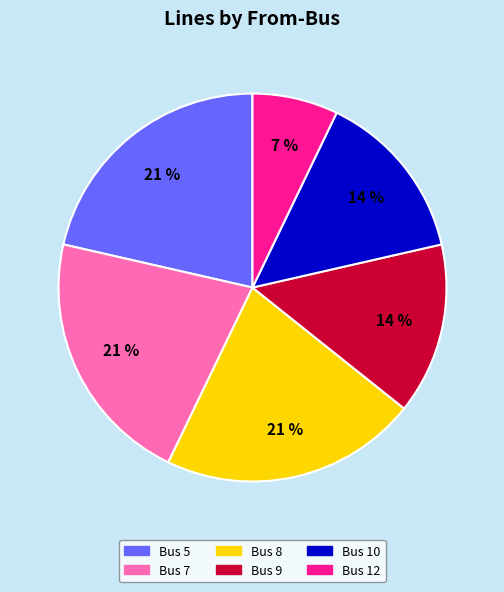

To the nearest percent, what is the difference between the largest and smallest slice percentages?

14%